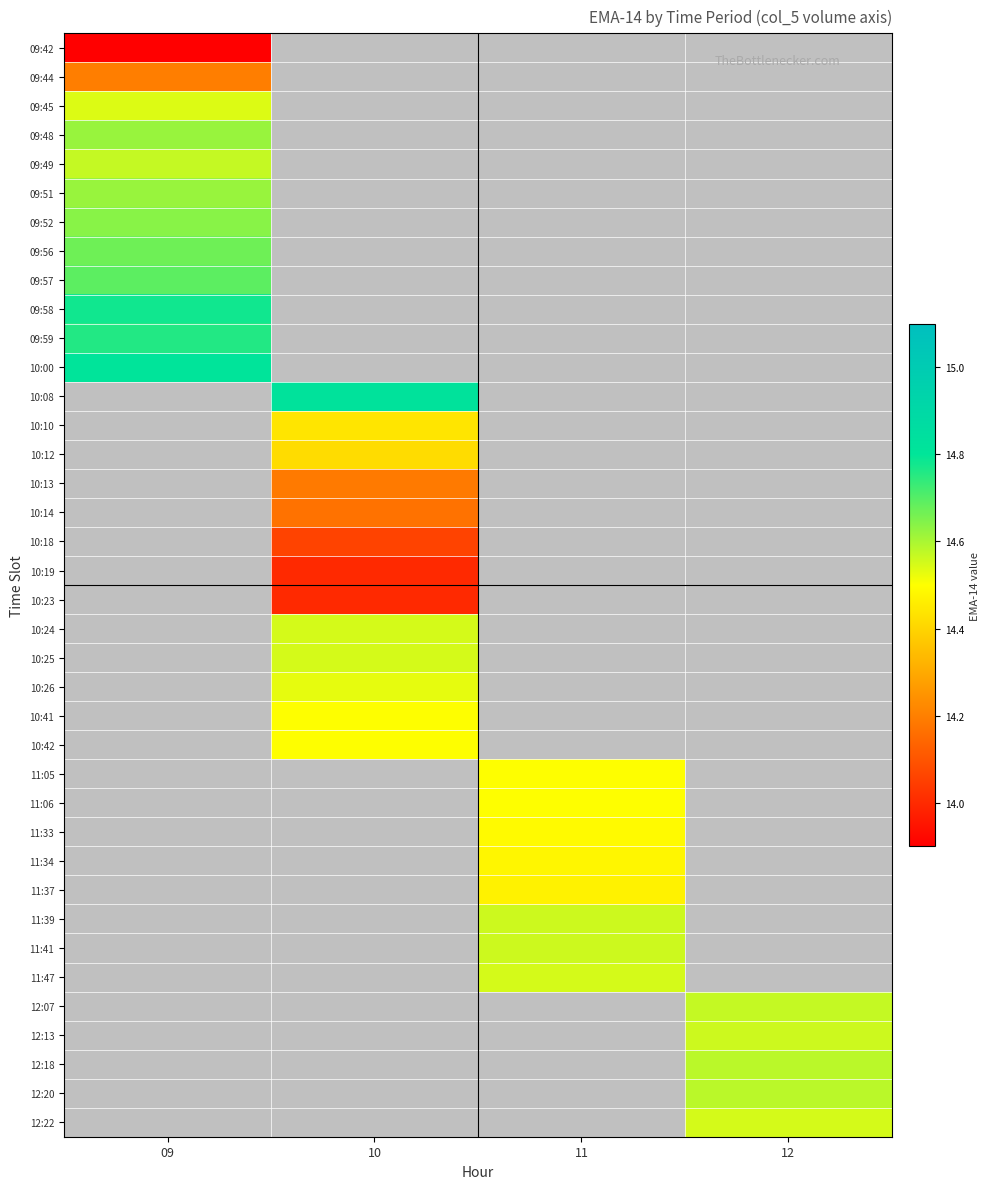

Between 11 and 09, which is larger?

09